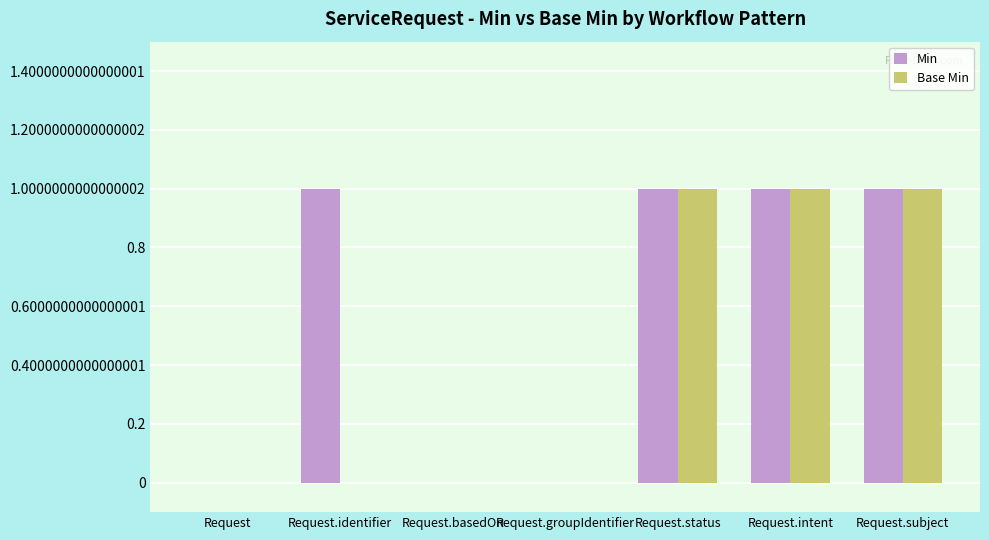

Count the number of categories in the chart.

7